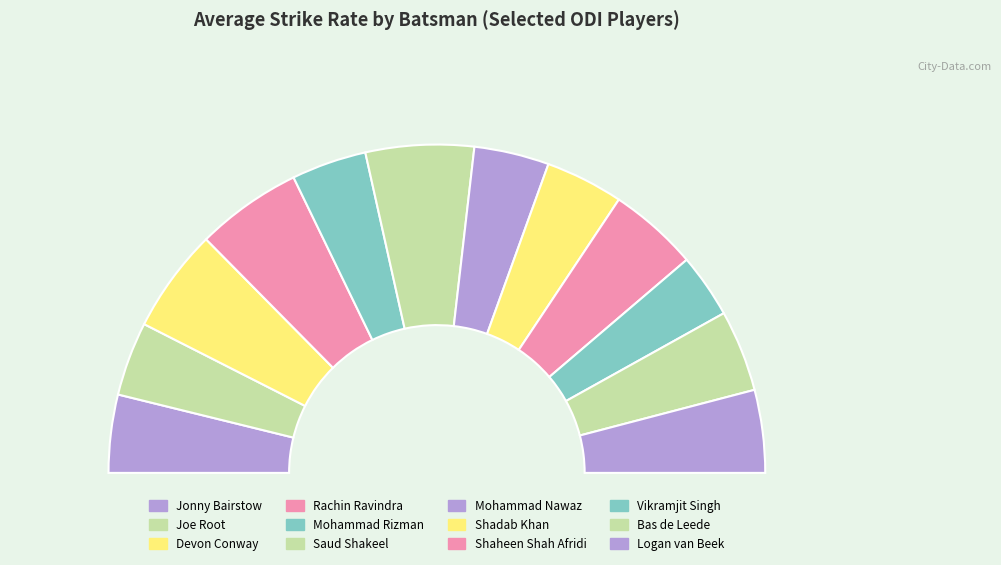

To the nearest percent, what portion does Vikramjit Singh represent?

6%